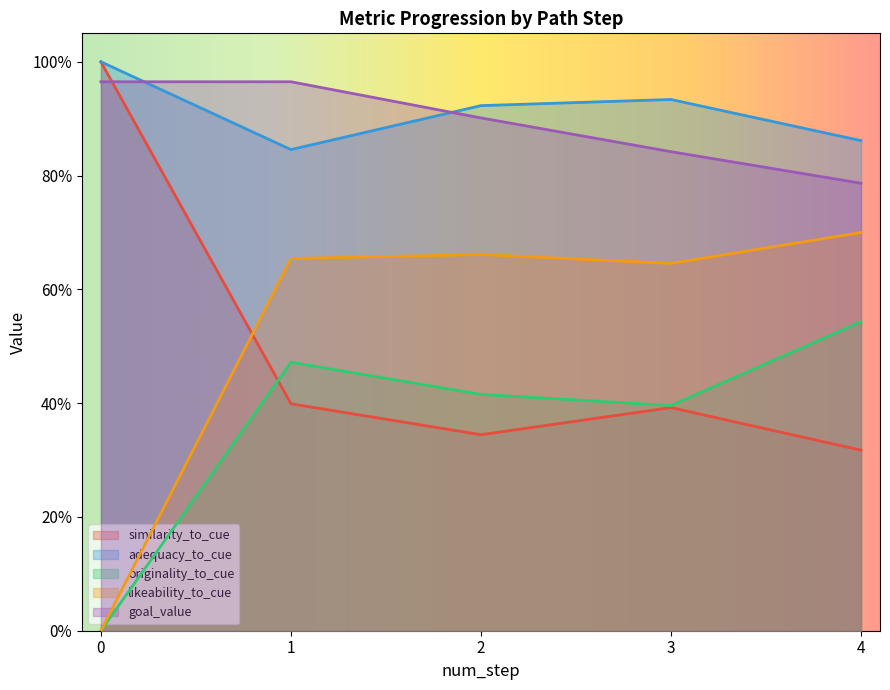

What are all the series names shown in the legend?

similarity_to_cue, adequacy_to_cue, originality_to_cue, likeability_to_cue, goal_value